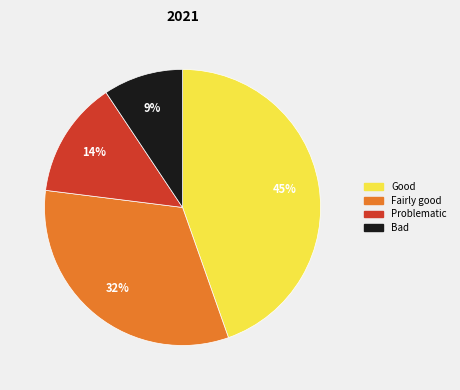

To the nearest percent, what is the average slice percentage?

25%